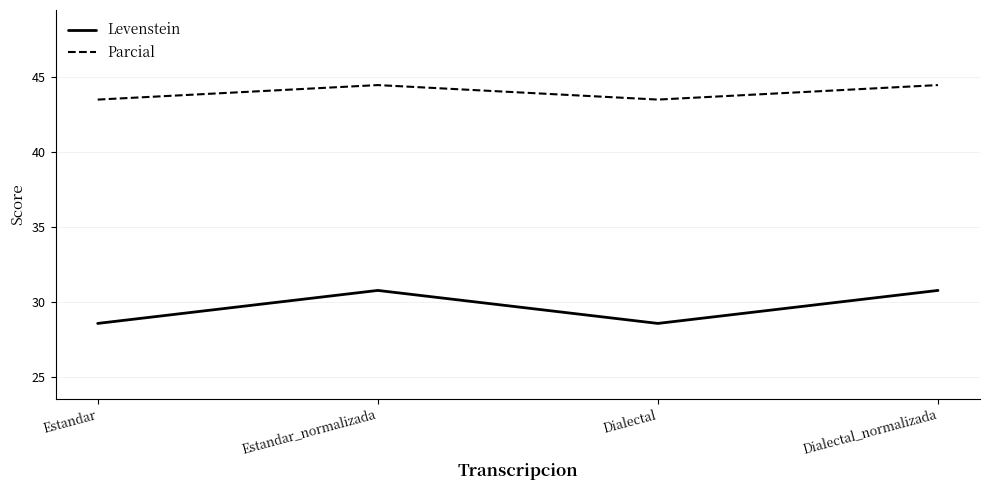

Rank the series at Estandar_normalizada from lowest to highest value.

Levenstein, Parcial